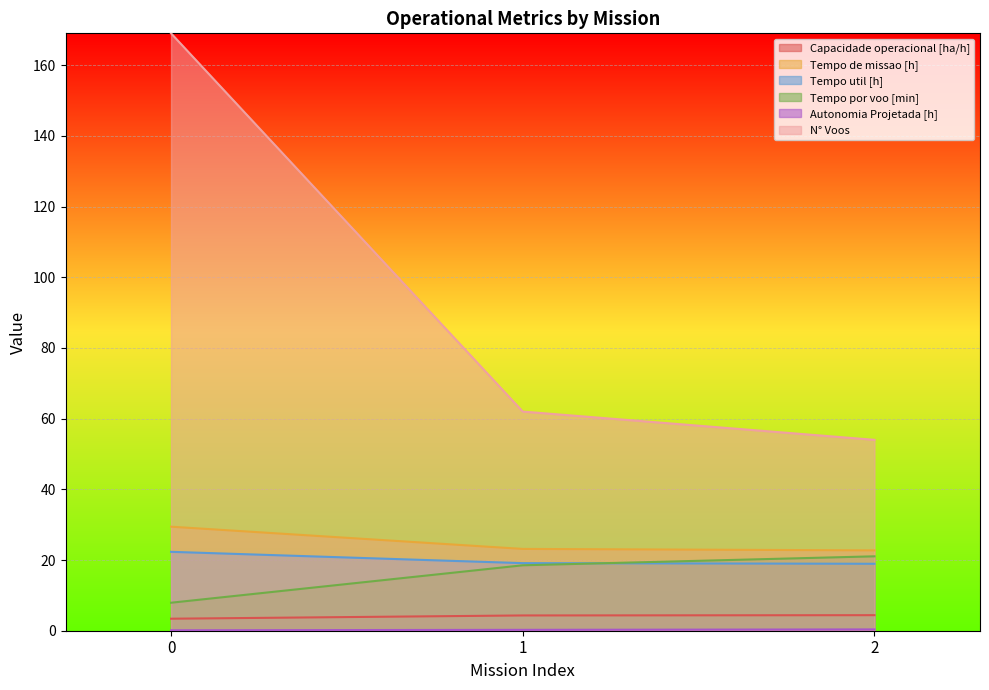

The value of Tempo util [h] at 0 is 33.2. True or false?

False